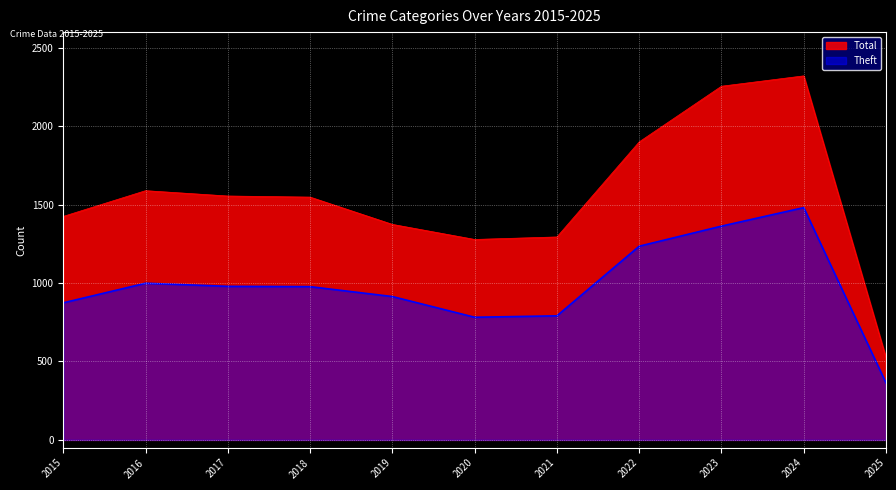

How many lines are shown in the chart?

2